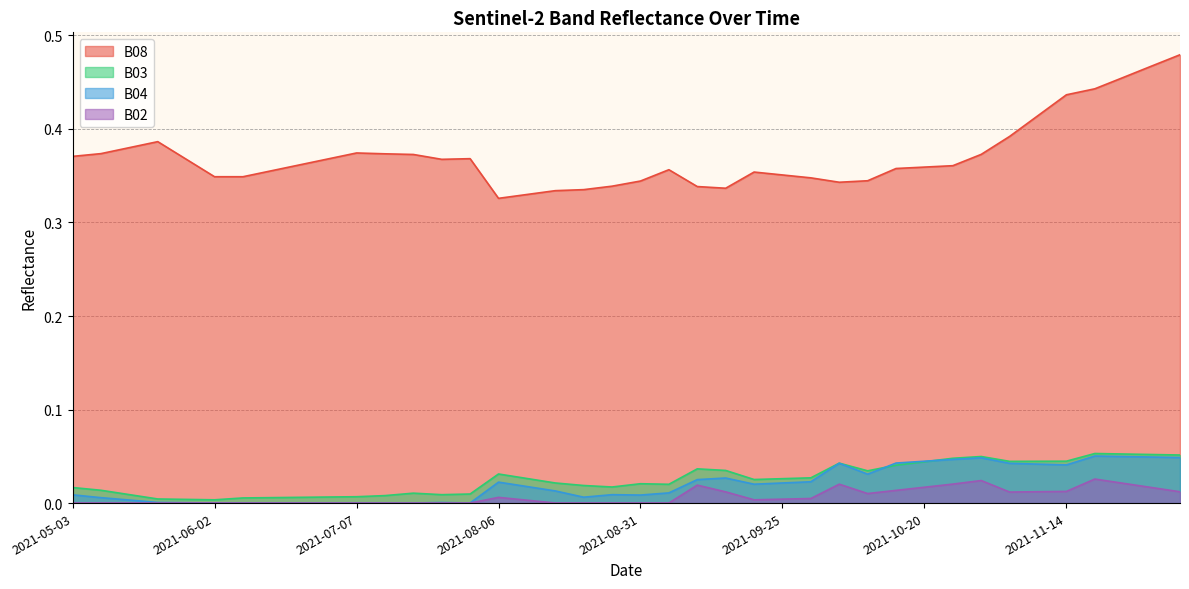

Which series changed the most between 2021-05-18 and 2021-10-20?

B04